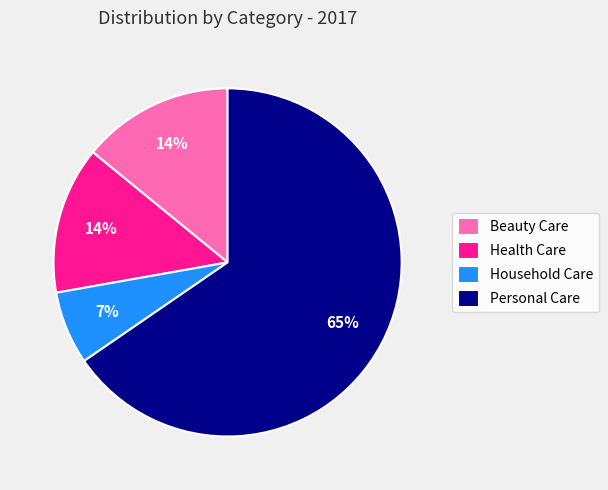

How many slices are in this pie chart?

4